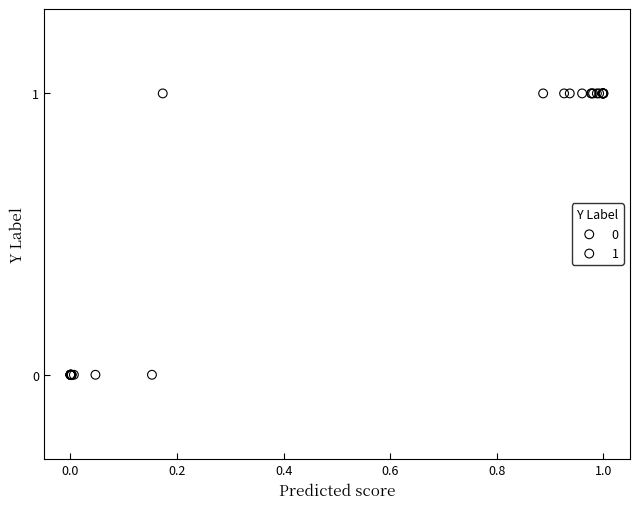

Which series contains the lowest Y value?

0